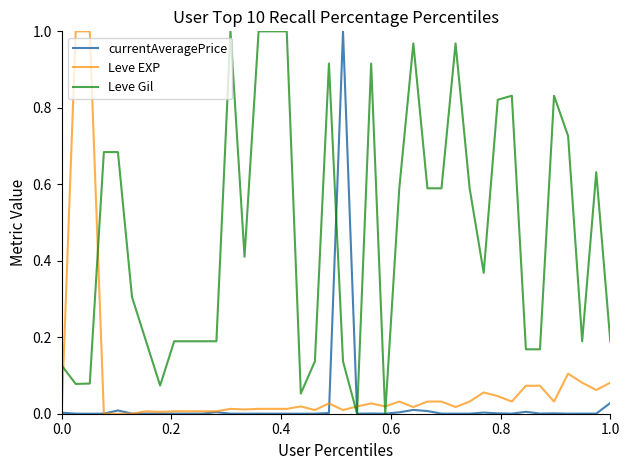

Which series has the largest total across all categories?

Leve Gil